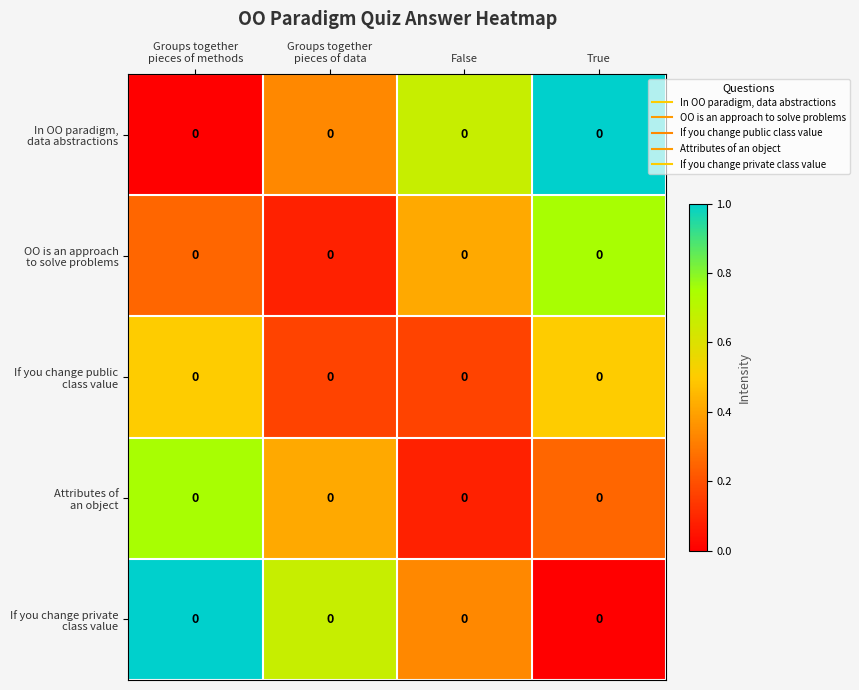

What is the highest value of the If you change private class value series?

1.0